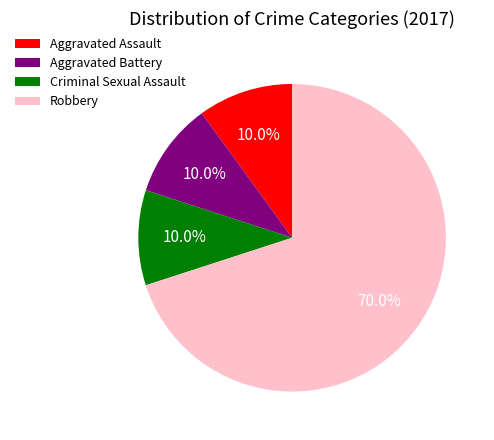

Does Robbery represent more than half of the total?

Yes